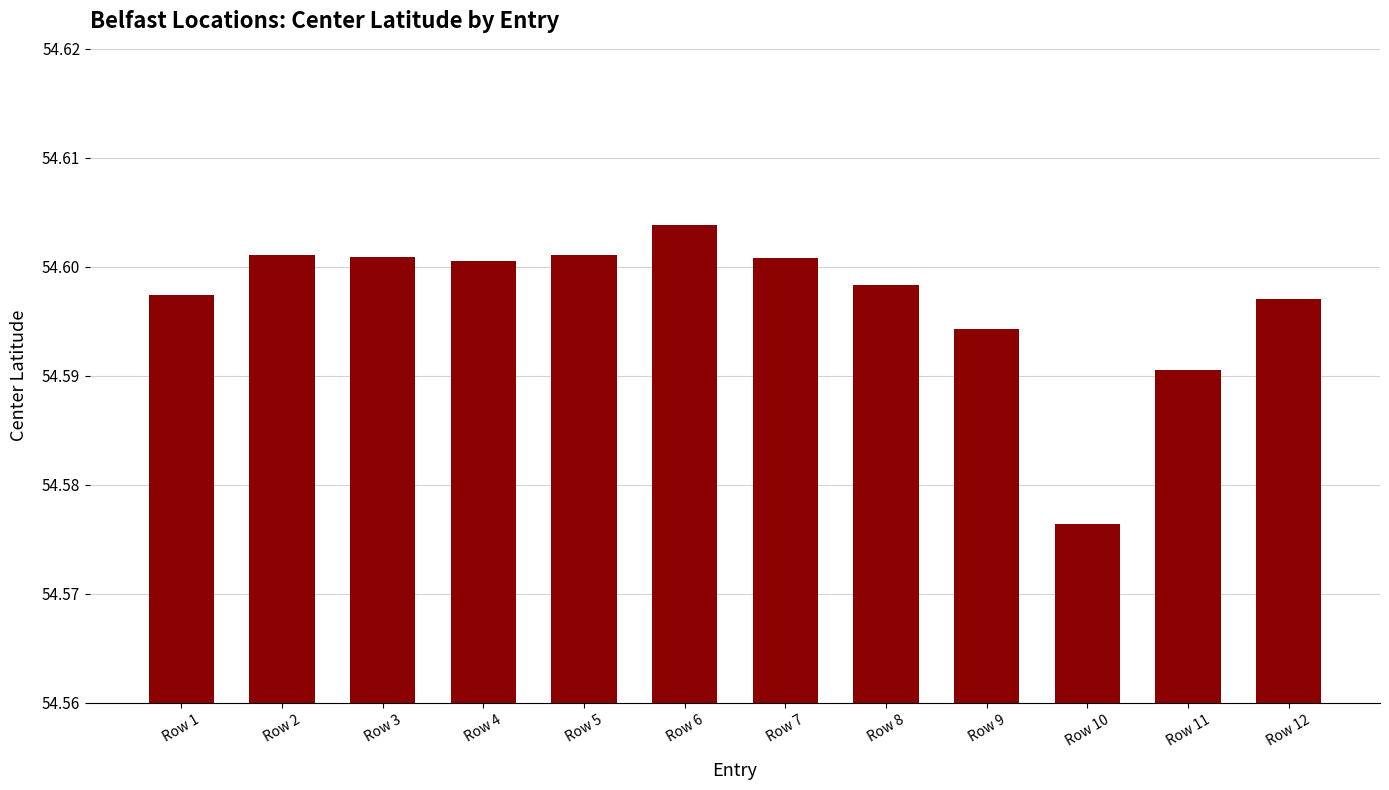

Approximately how many times larger is the value at Row 2 compared to Row 11?

1.0